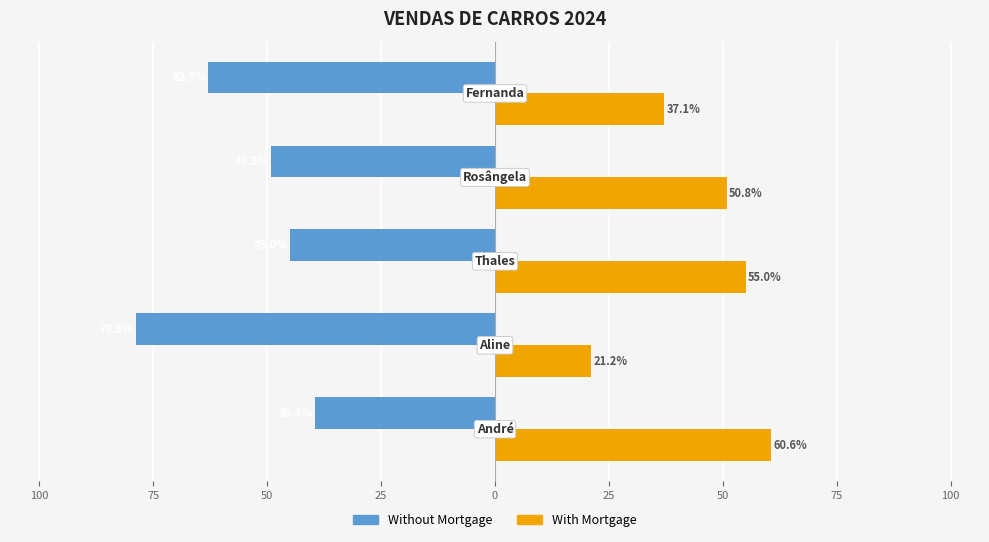

What are all the series names shown in the legend?

Without Mortgage, With Mortgage